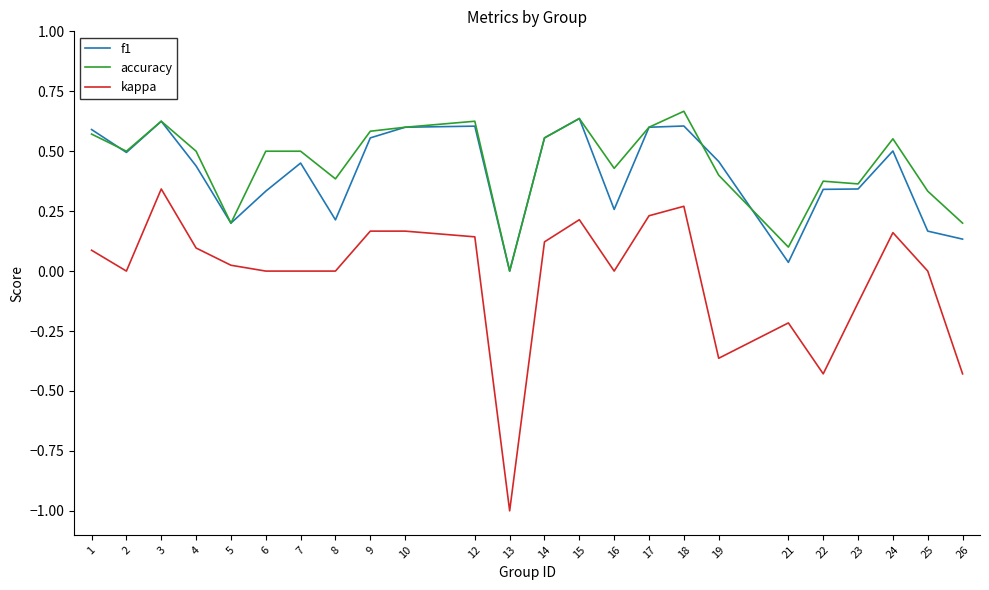

True or false: accuracy has a value of 0.6 at 9.

True